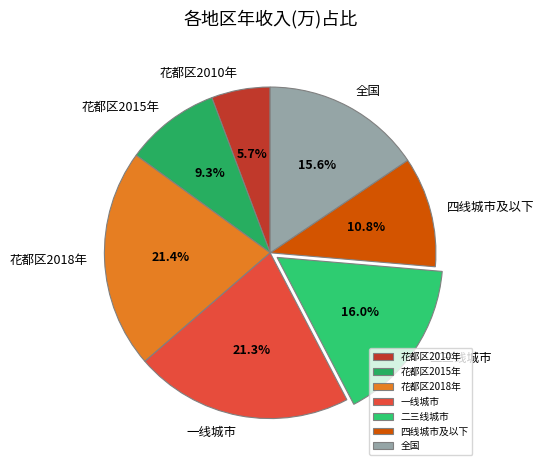

What percentage is NOT represented by 一线城市?

78.7%